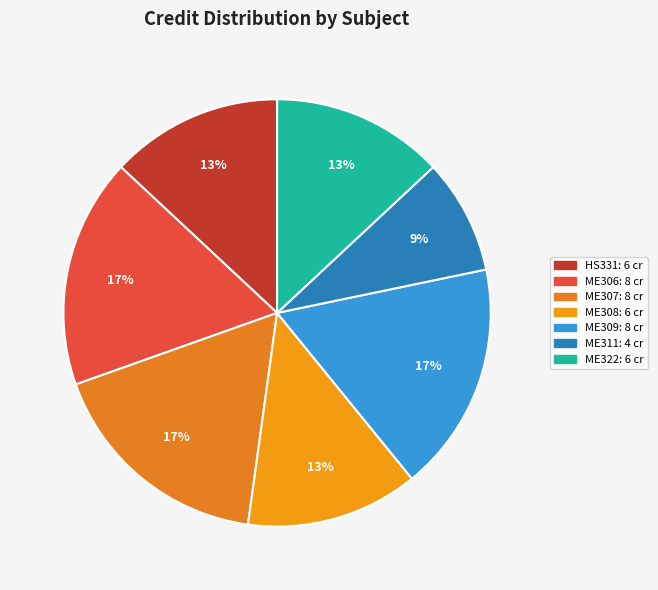

How many segments does this pie chart have?

7